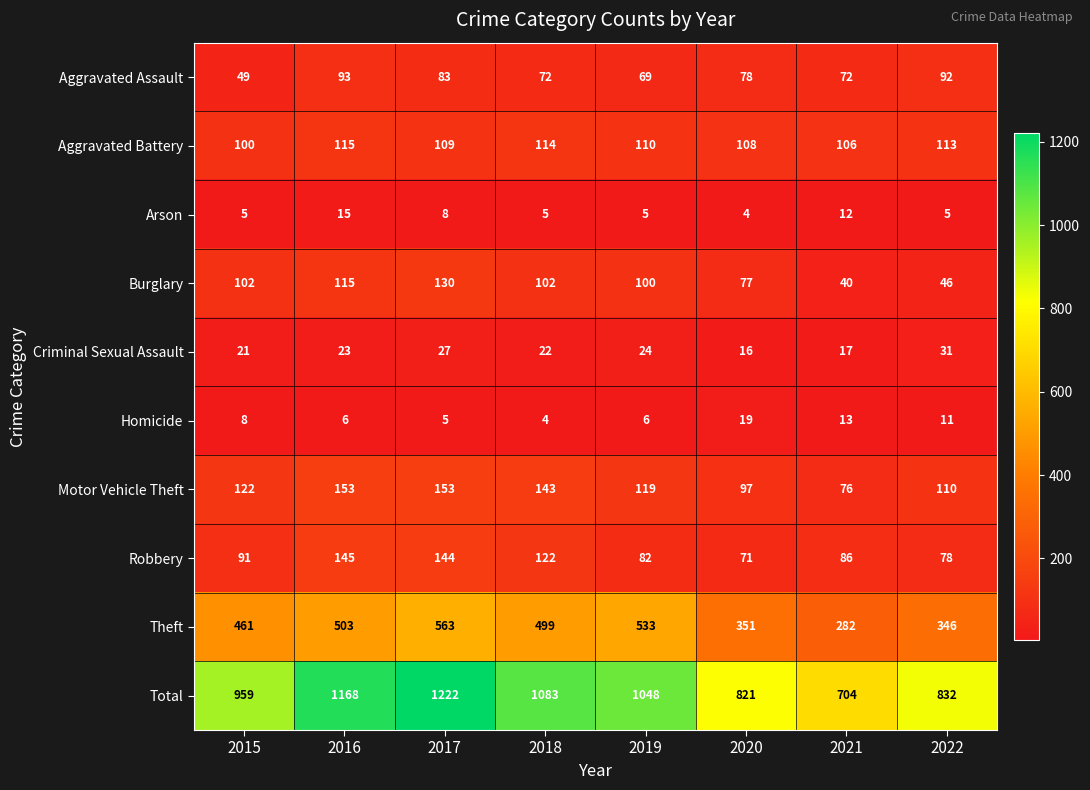

Where is Criminal Sexual Assault nearest to the value 23?

2016